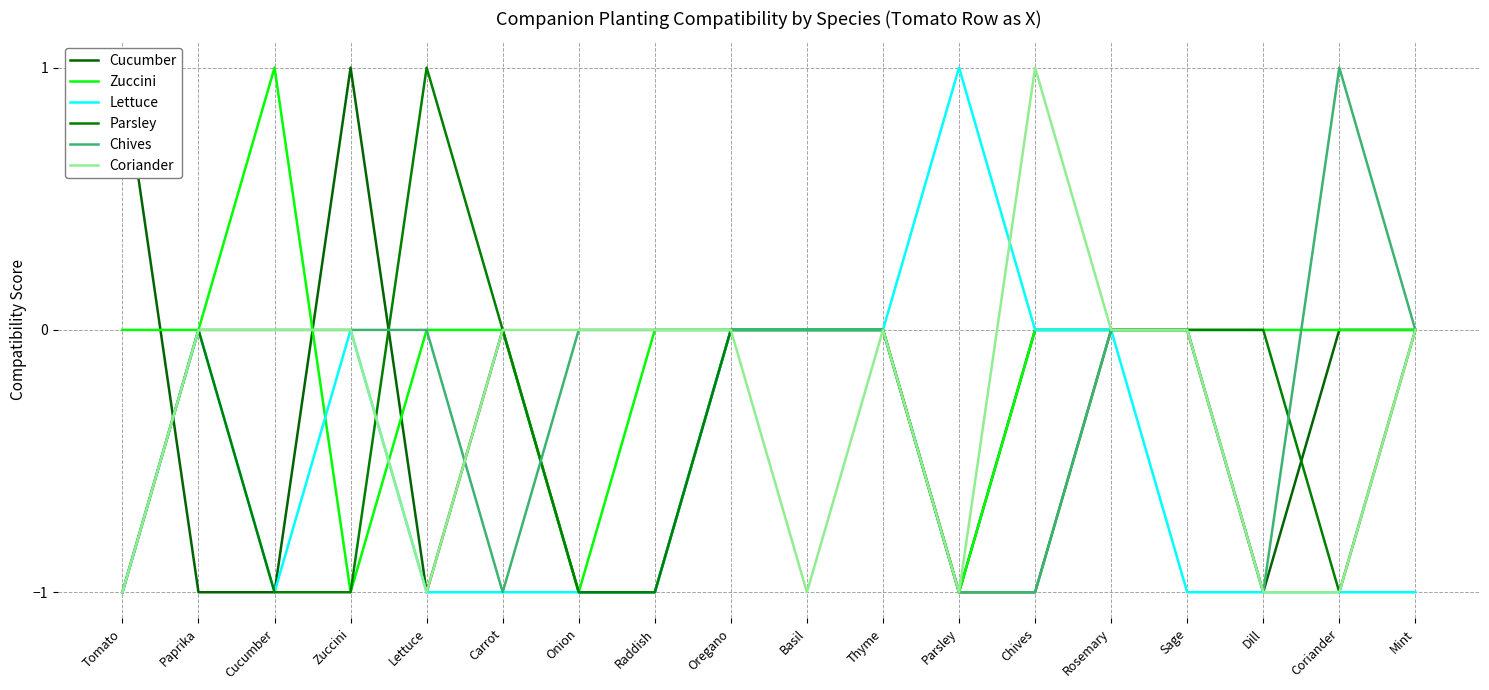

What is the label of the 16th point from the left?

Dill